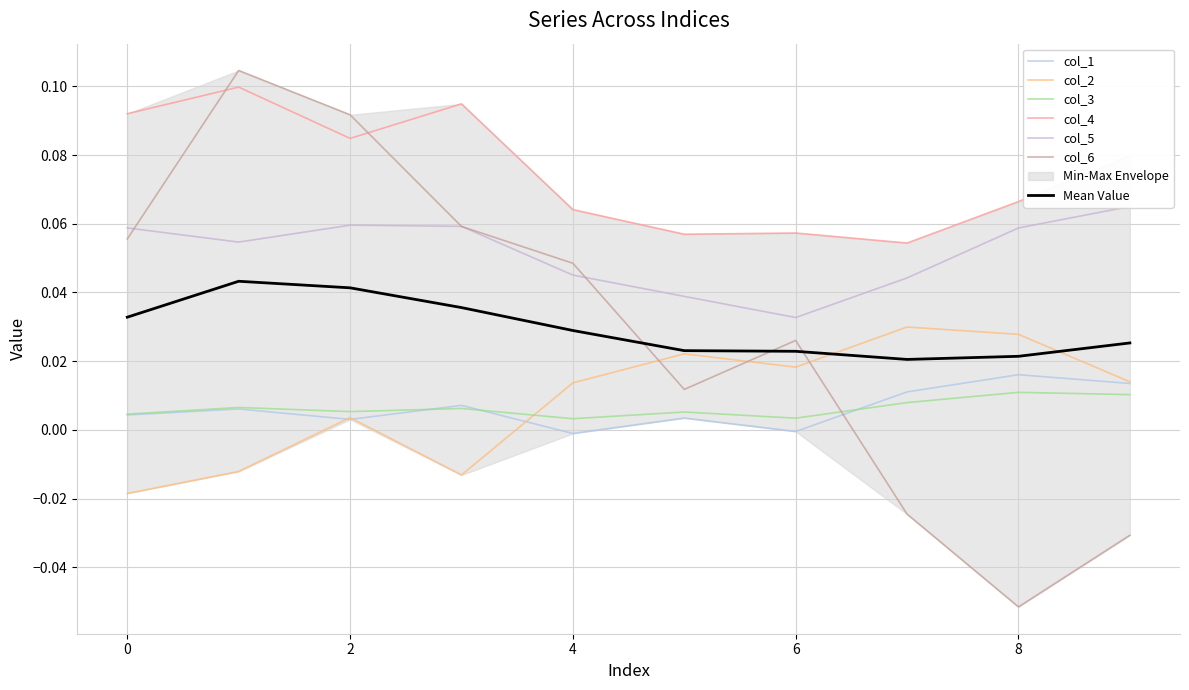

True or false: col_3 and col_4 intersect in this chart.

False